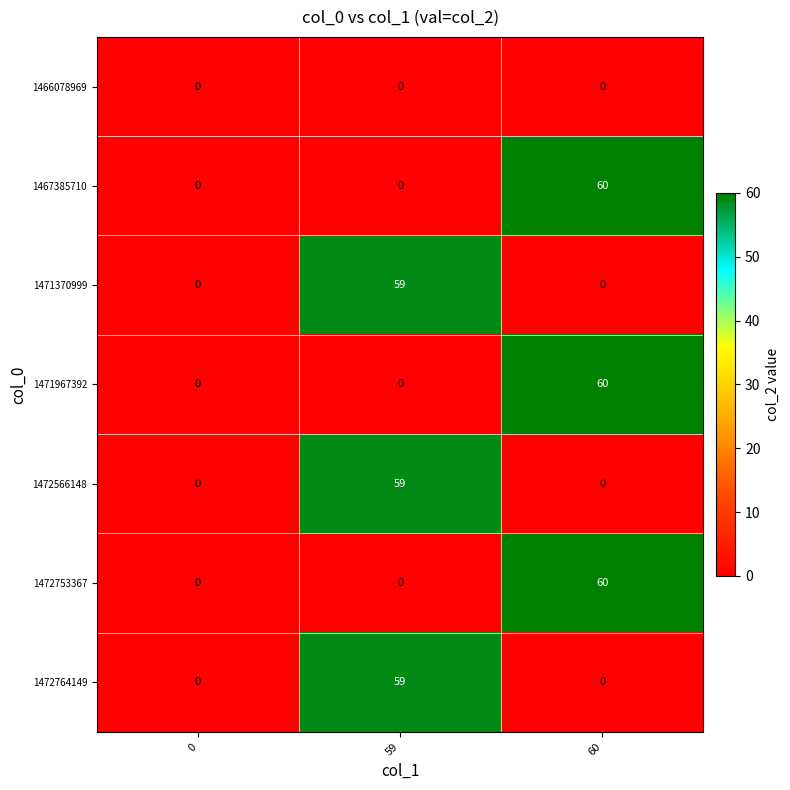

Count the number of data series in this chart.

7